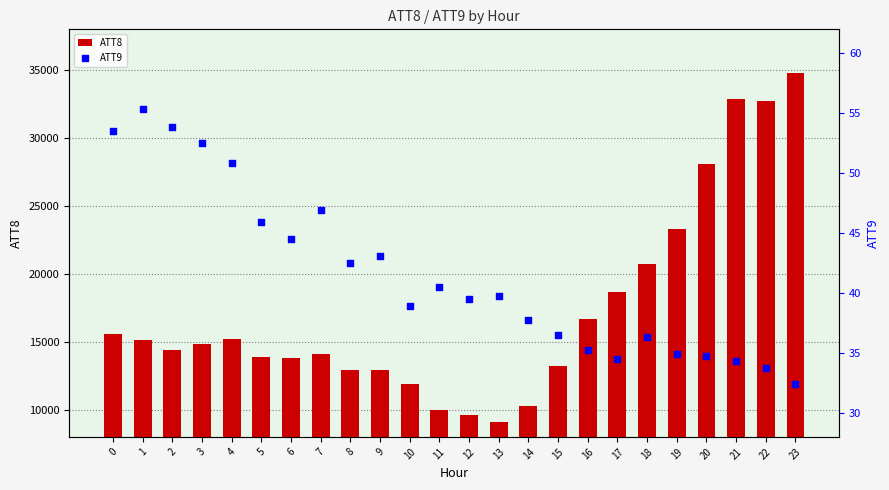

What are all the series names shown in the legend?

ATT8, ATT9